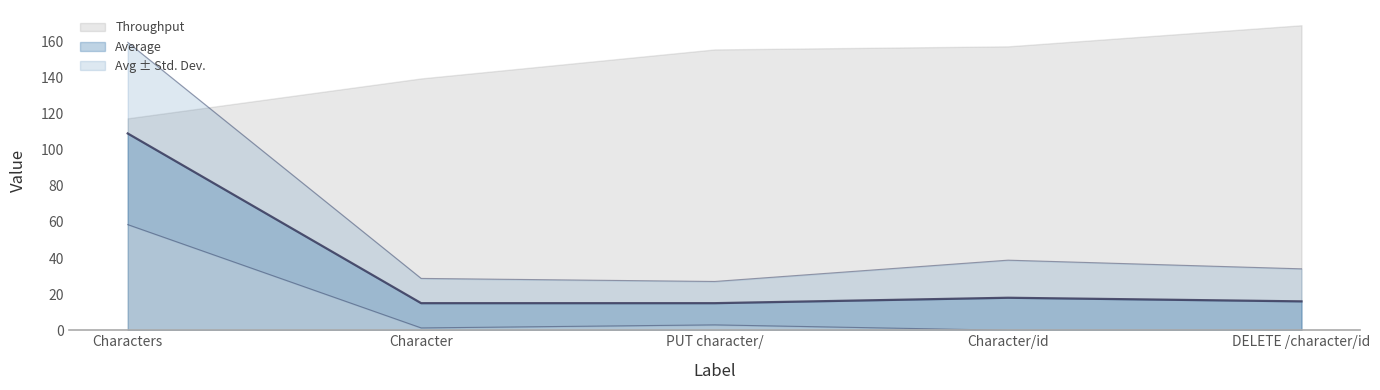

What position from the left is Character/id?

4